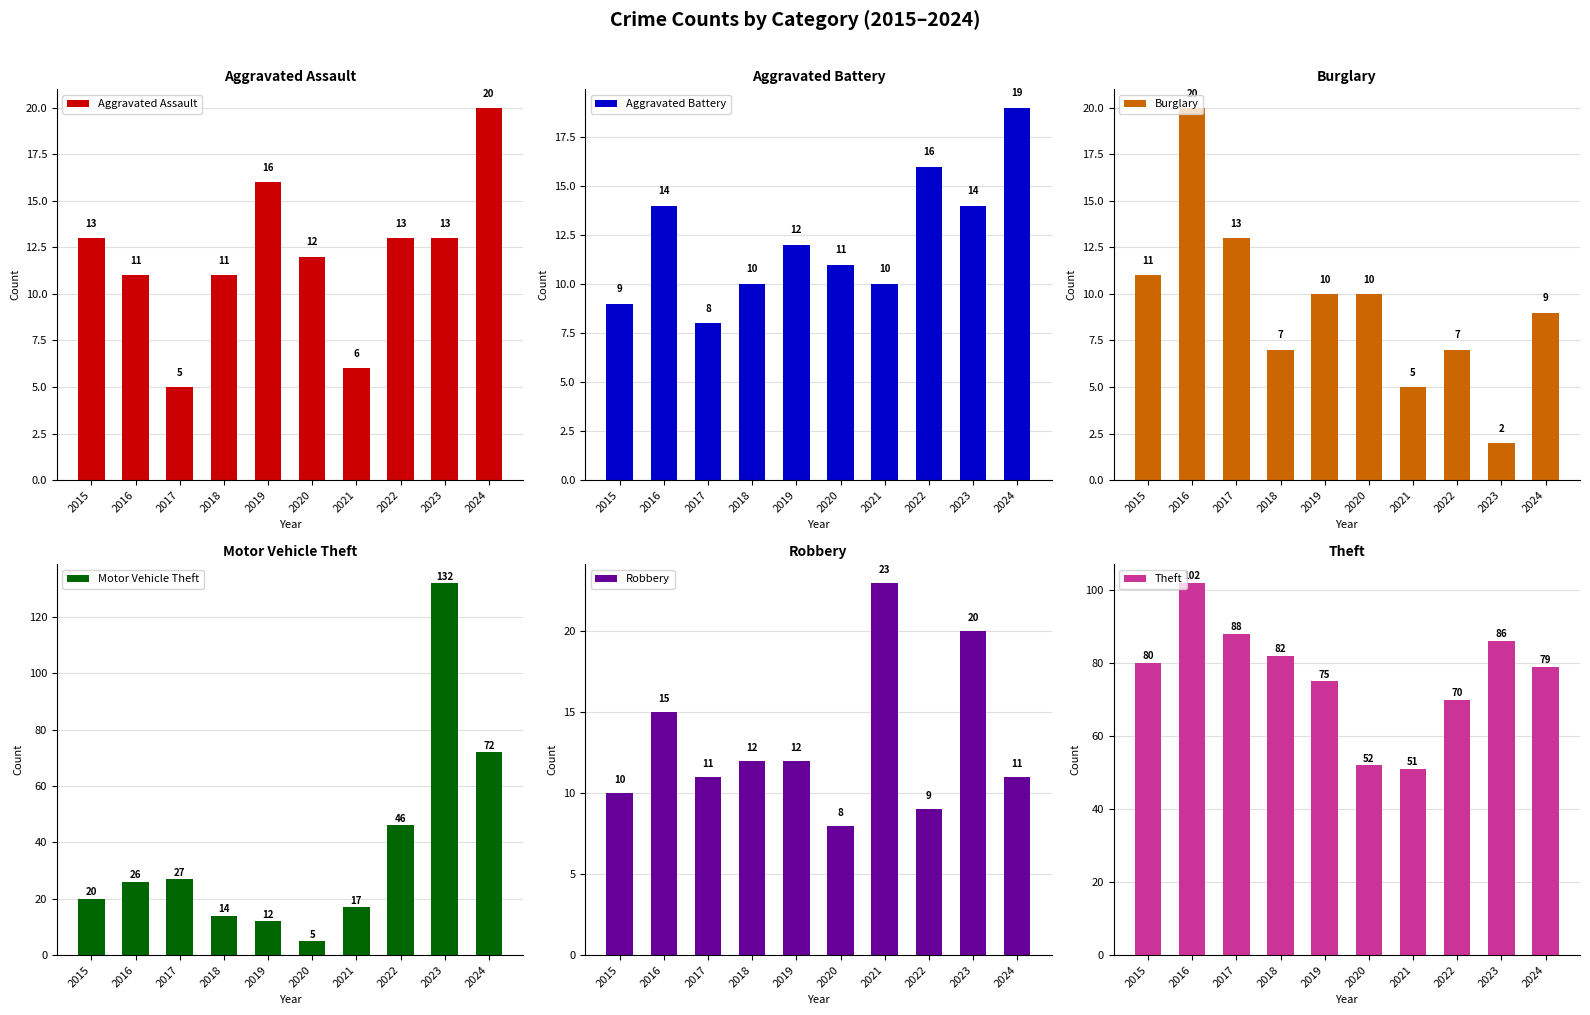

What is the value of the Theft bar at the 8th from the left?

70